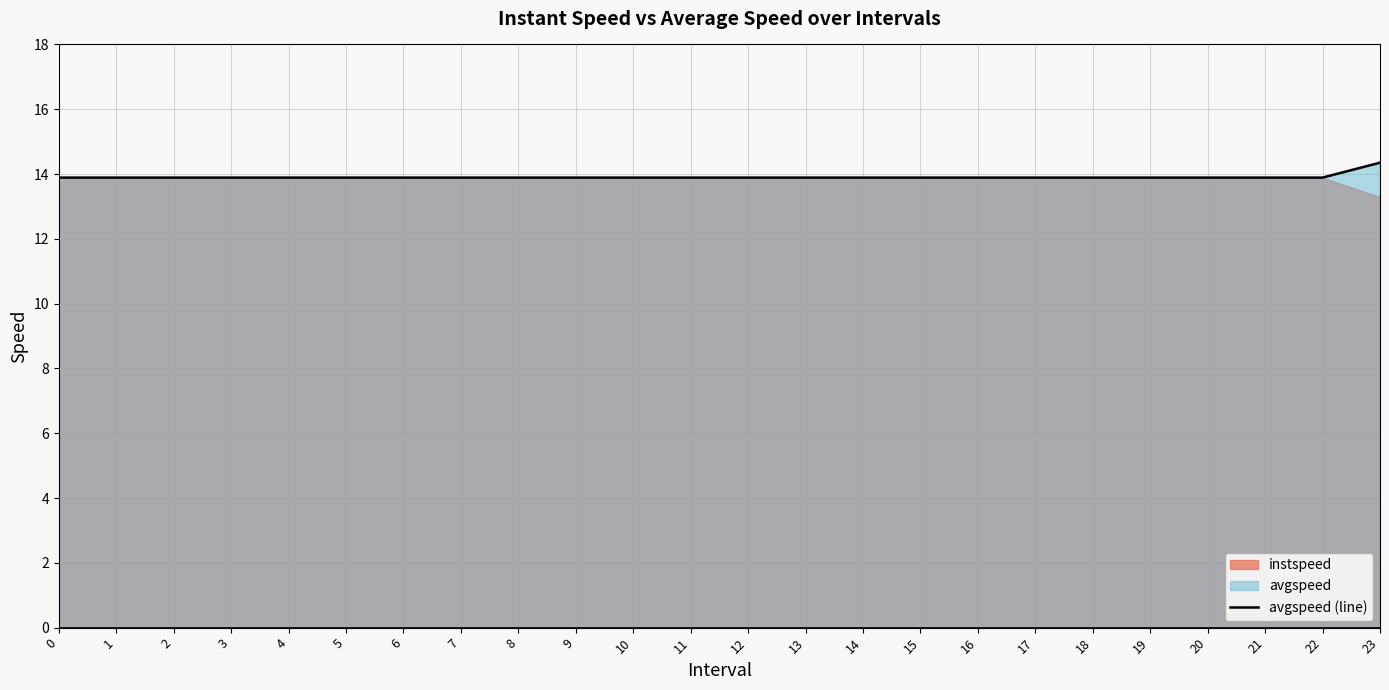

How many lines are shown in the chart?

1